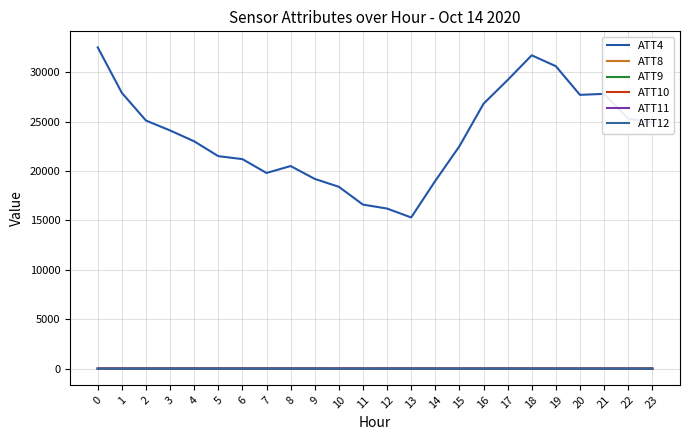

What is the spread (max minus min) of values at 23?

24897.1